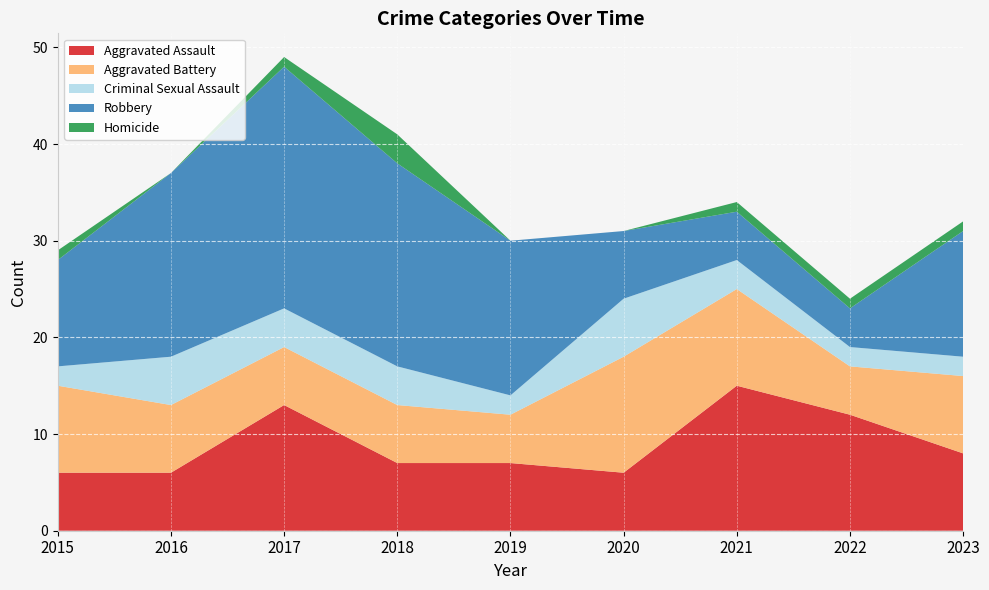

Reading right to left, extract all data points from this chart.

Aggravated Assault: 2023=8	2022=12	2021=15	2020=6	2019=7	2018=7	2017=13	2016=6	2015=6
Aggravated Battery: 2023=8	2022=5	2021=10	2020=12	2019=5	2018=6	2017=6	2016=7	2015=9
Criminal Sexual Assault: 2023=2	2022=2	2021=3	2020=6	2019=2	2018=4	2017=4	2016=5	2015=2
Robbery: 2023=13	2022=4	2021=5	2020=7	2019=16	2018=21	2017=25	2016=19	2015=11
Homicide: 2023=1	2022=1	2021=1	2020=0	2019=0	2018=3	2017=1	2016=0	2015=1